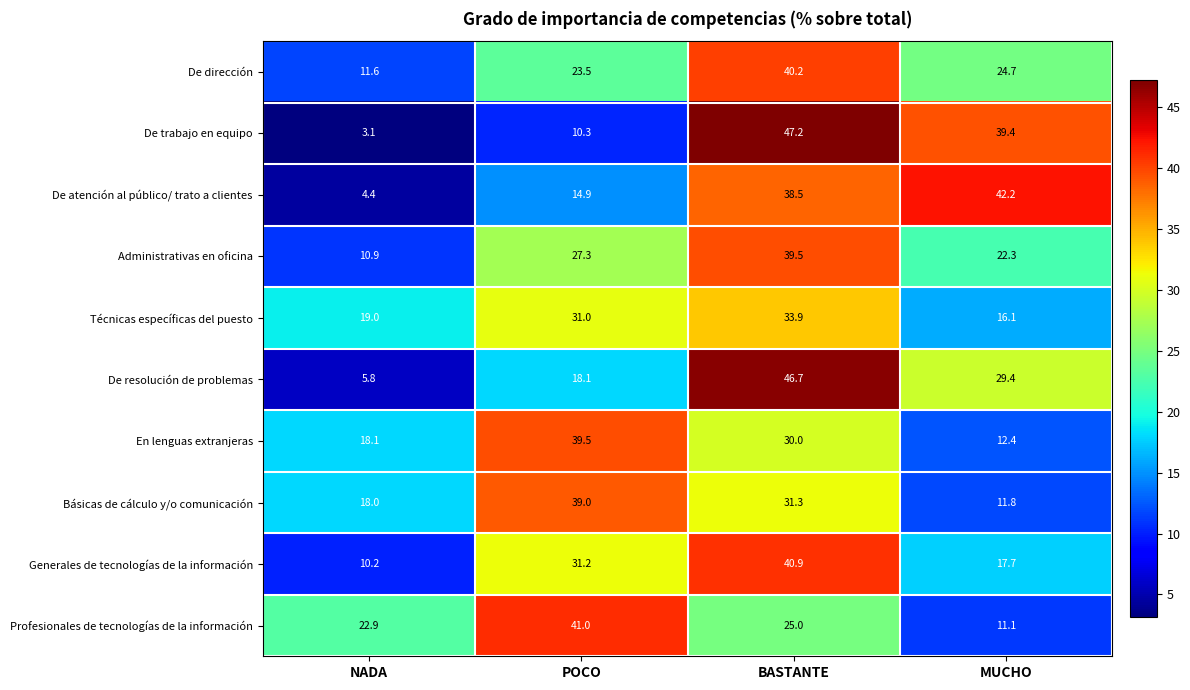

What is the sum of all De resolución de problemas values?

100.0